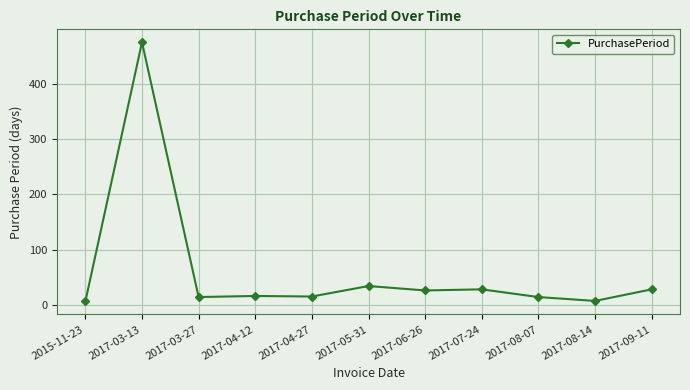

What is the ratio of the value at 2017-04-12 to the value at 2017-08-07?

1.1